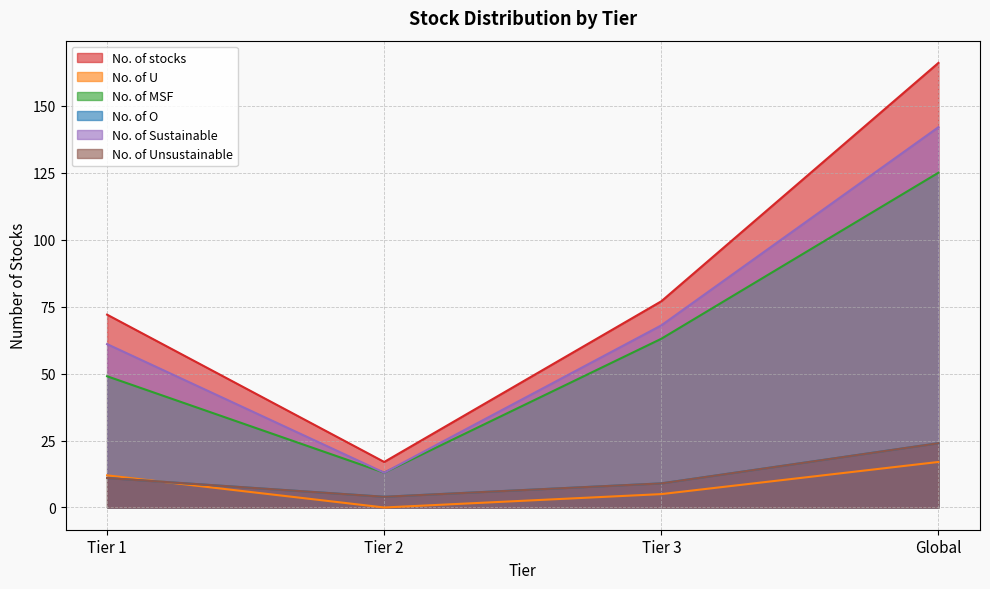

Between Global and Tier 3, which is larger?

Global